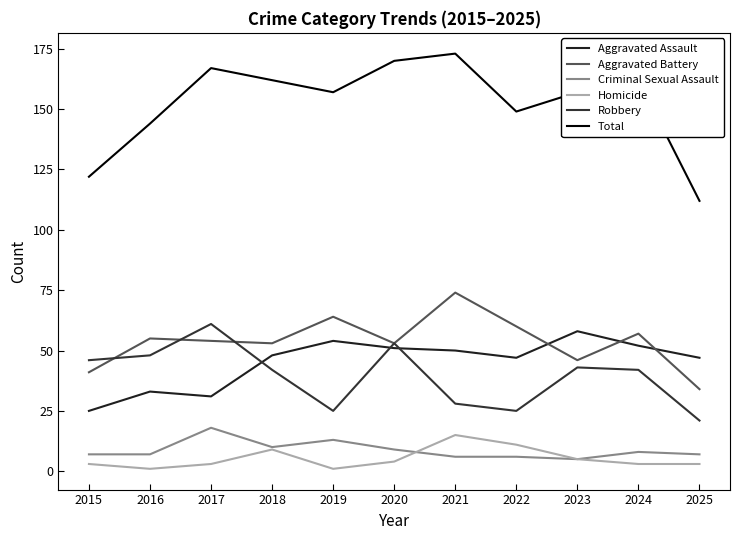

Reading left to right, transcribe all the data shown in this chart.

Aggravated Assault: 25	33	31	48	54	51	50	47	58	52	47
Aggravated Battery: 41	55	54	53	64	53	74	60	46	57	34
Criminal Sexual Assault: 7	7	18	10	13	9	6	6	5	8	7
Homicide: 3	1	3	9	1	4	15	11	5	3	3
Robbery: 46	48	61	42	25	53	28	25	43	42	21
Total: 122	144	167	162	157	170	173	149	157	162	112